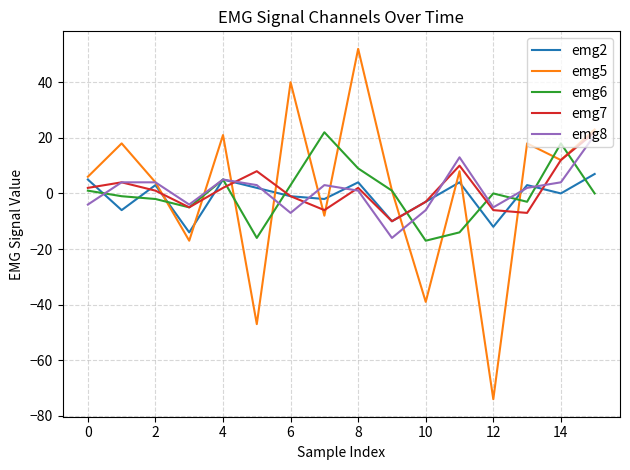

What is the lowest value of the emg2 series?

-14